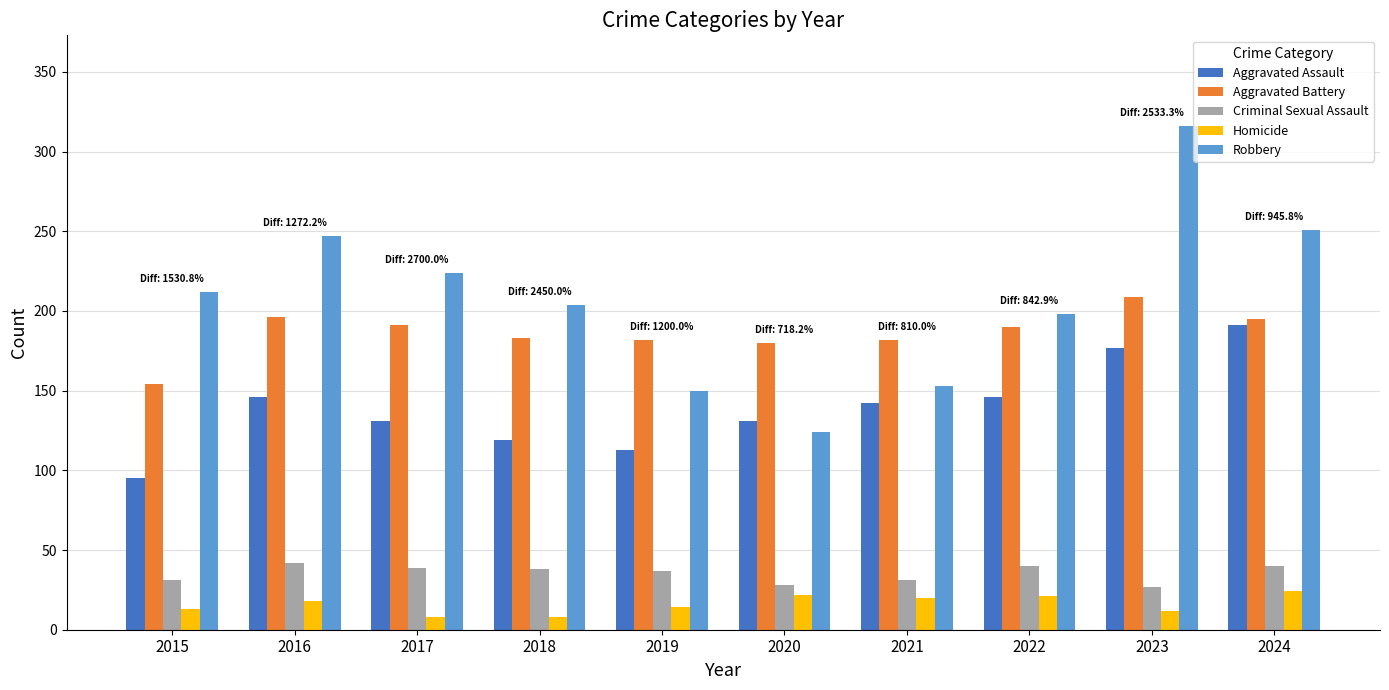

What are all the series names shown in the legend?

Aggravated Assault, Aggravated Battery, Criminal Sexual Assault, Homicide, Robbery